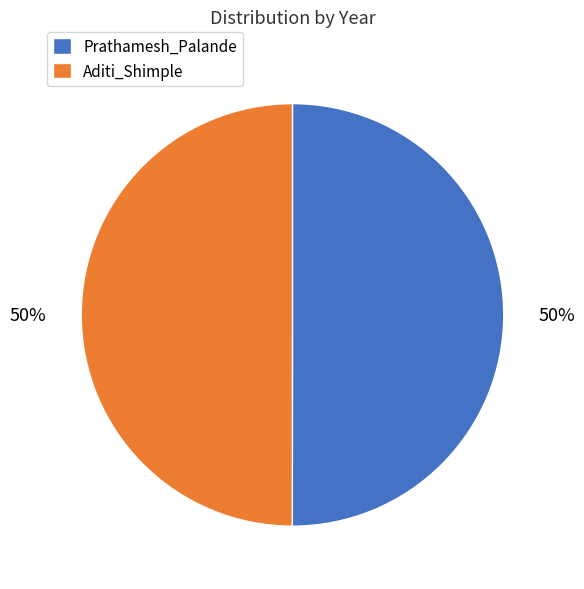

What percentage is the Aditi_Shimple slice, to the nearest percent?

50%